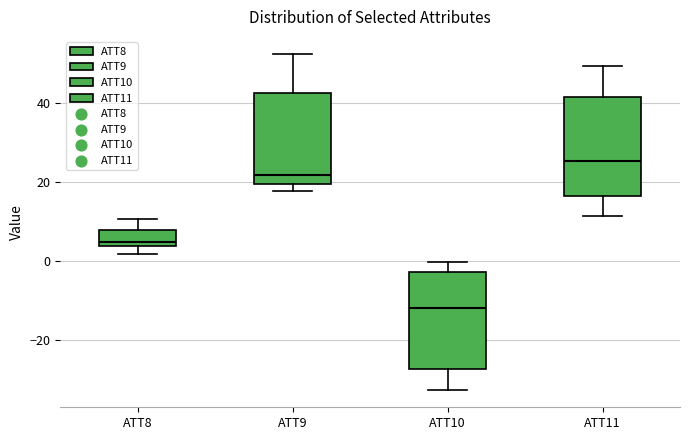

Where does the upper whisker of the box for ATT11 end on the y-axis? The values are not printed on the chart, so give them approximately, as read against the axis.

50